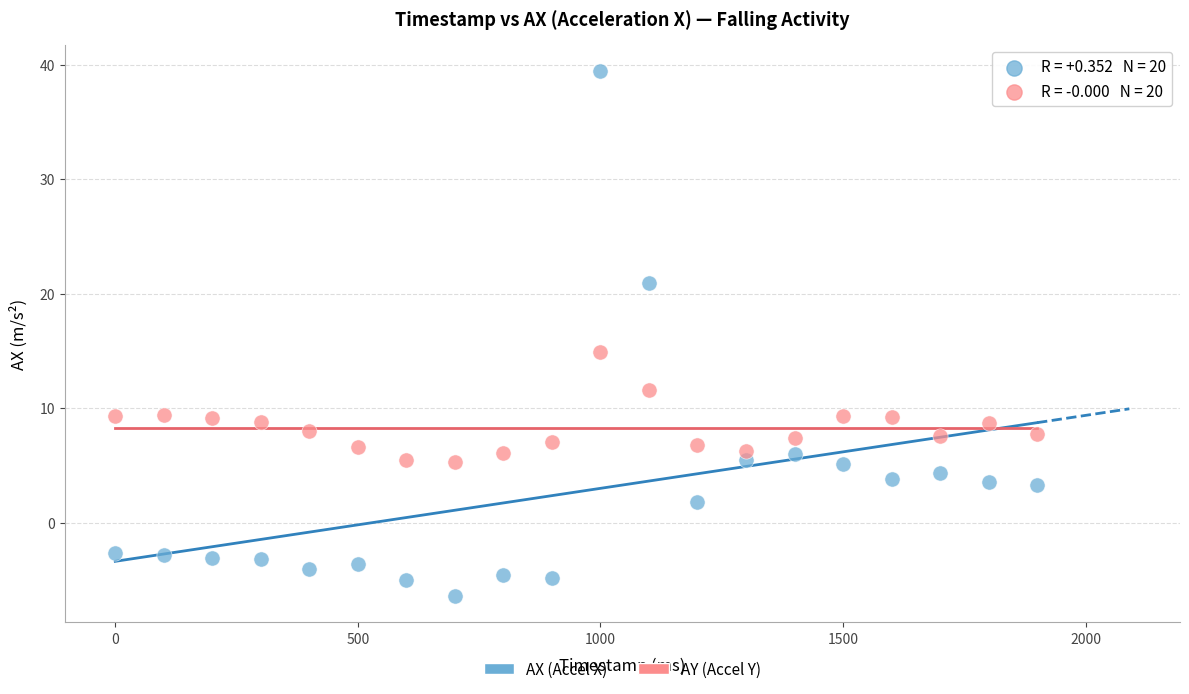

What are all the series names shown in the legend?

AX (Accel X), AY (Accel Y)